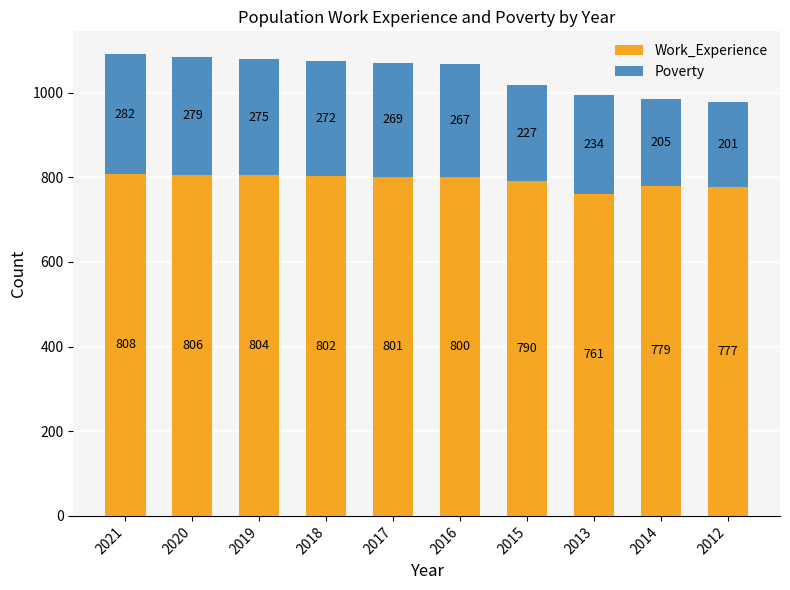

How many series are shown in this chart?

2